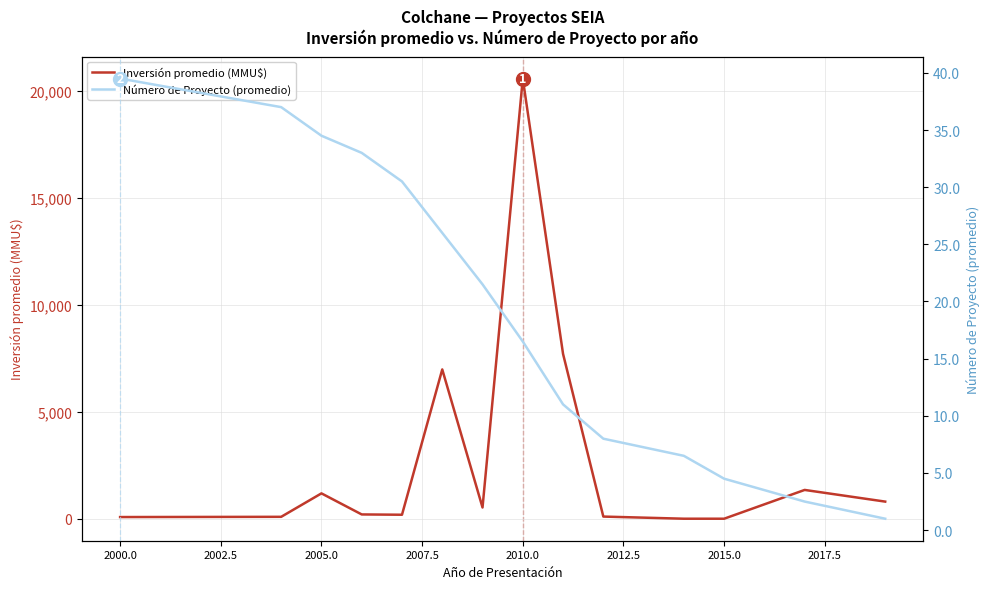

How many lines are shown in the chart?

2